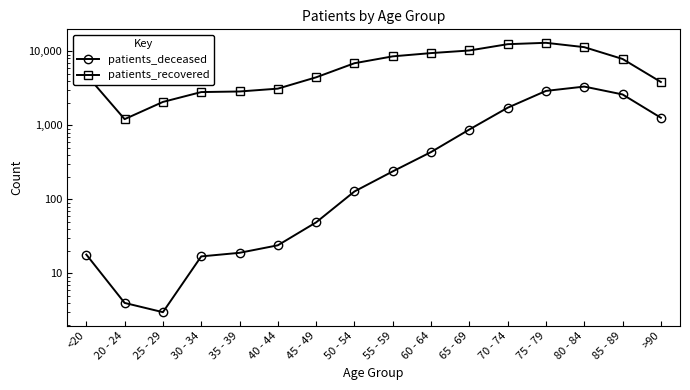

How many data points does each series have?

16